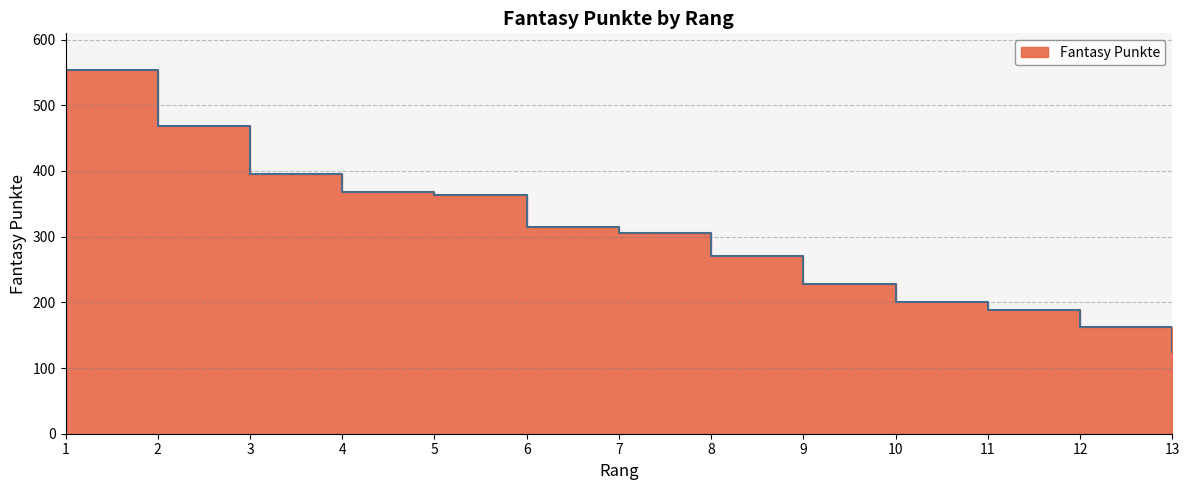

What is the sum of all values?

3943